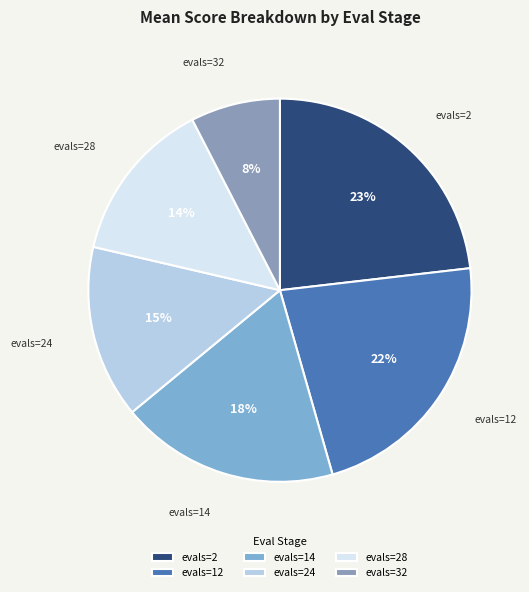

To the nearest percent, what is the combined percentage of evals=12 and evals=32?

30%